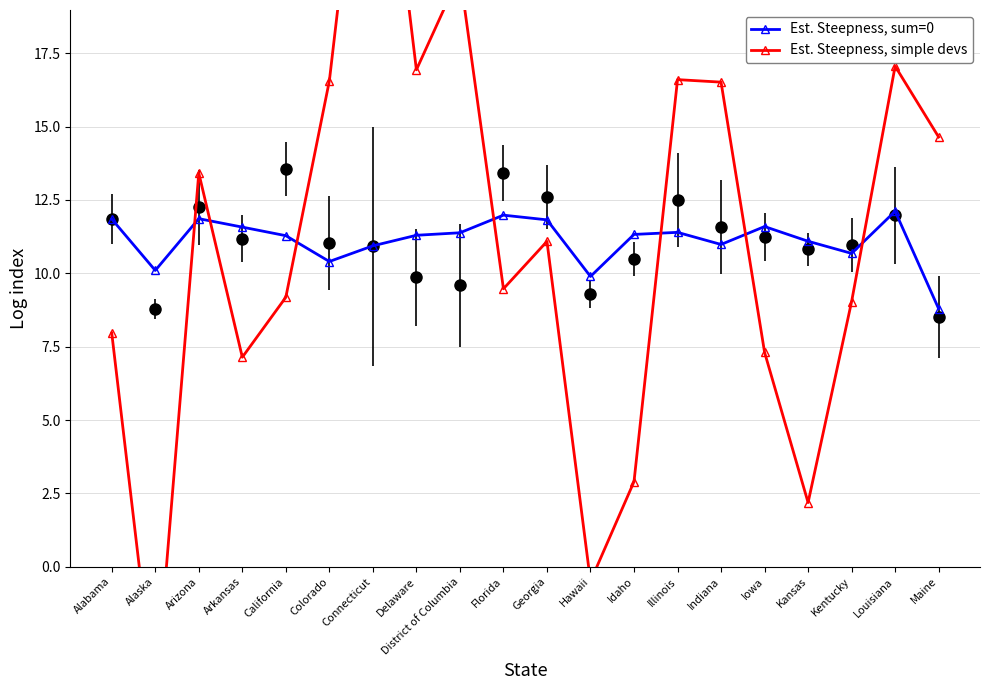

At which label does Est. Steepness, sum=0 first exceed 11?

Alabama